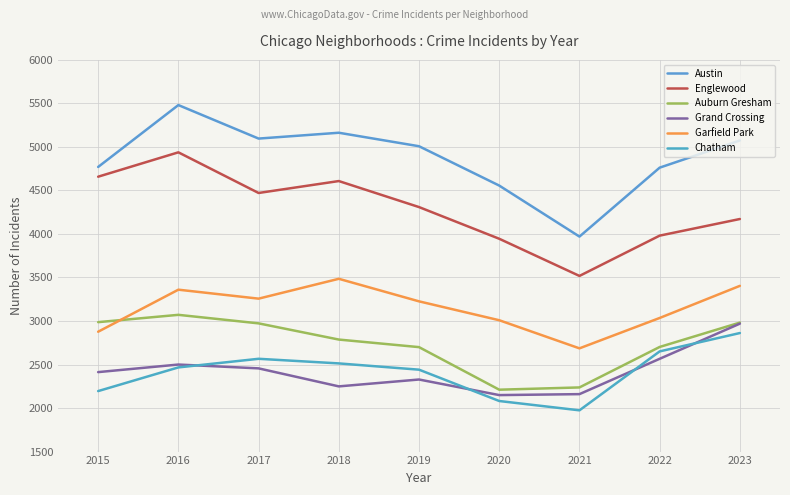

Reading right to left, list all the values displayed in this chart.

Austin: 5074	4762	3970	4556	5008	5163	5096	5481	4770
Englewood: 4172	3981	3518	3945	4309	4608	4471	4938	4658
Auburn Gresham: 2982	2702	2237	2211	2700	2787	2973	3071	2987
Grand Crossing: 2970	2566	2160	2149	2328	2249	2456	2500	2413
Garfield Park: 3404	3035	2686	3009	3226	3485	3257	3360	2877
Chatham: 2862	2651	1974	2081	2441	2513	2566	2467	2195